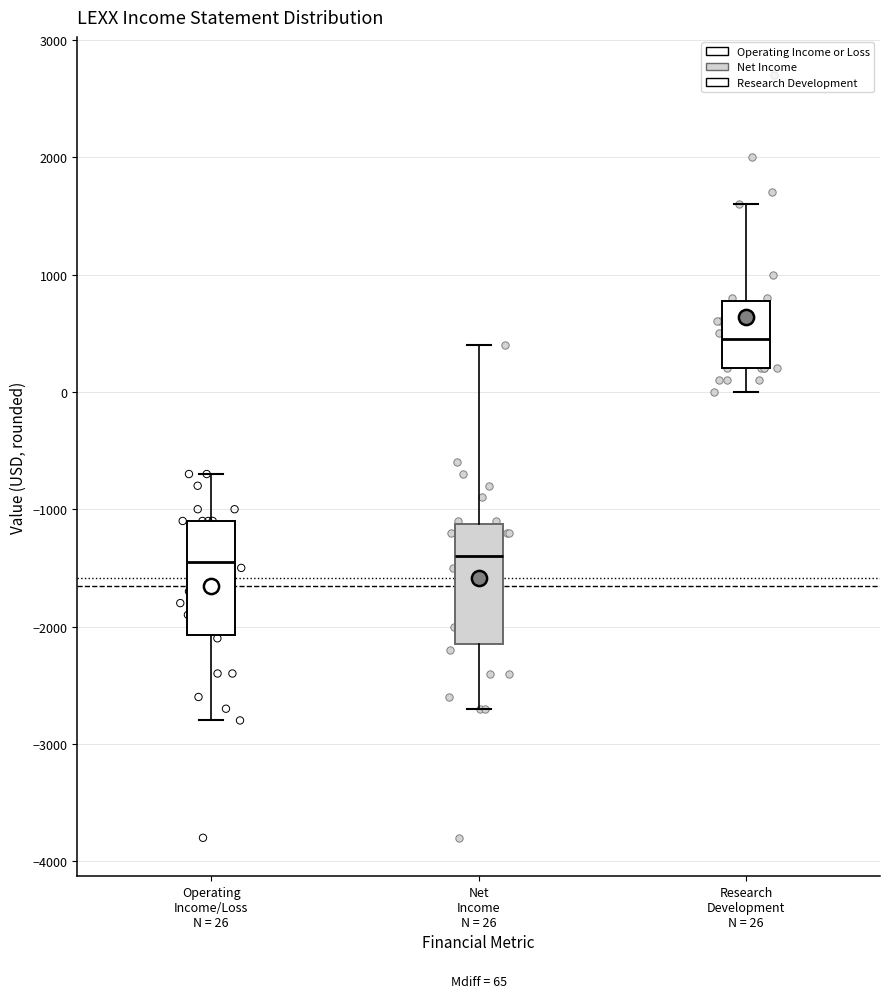

Which box has the highest median line?

Research Development N = 26